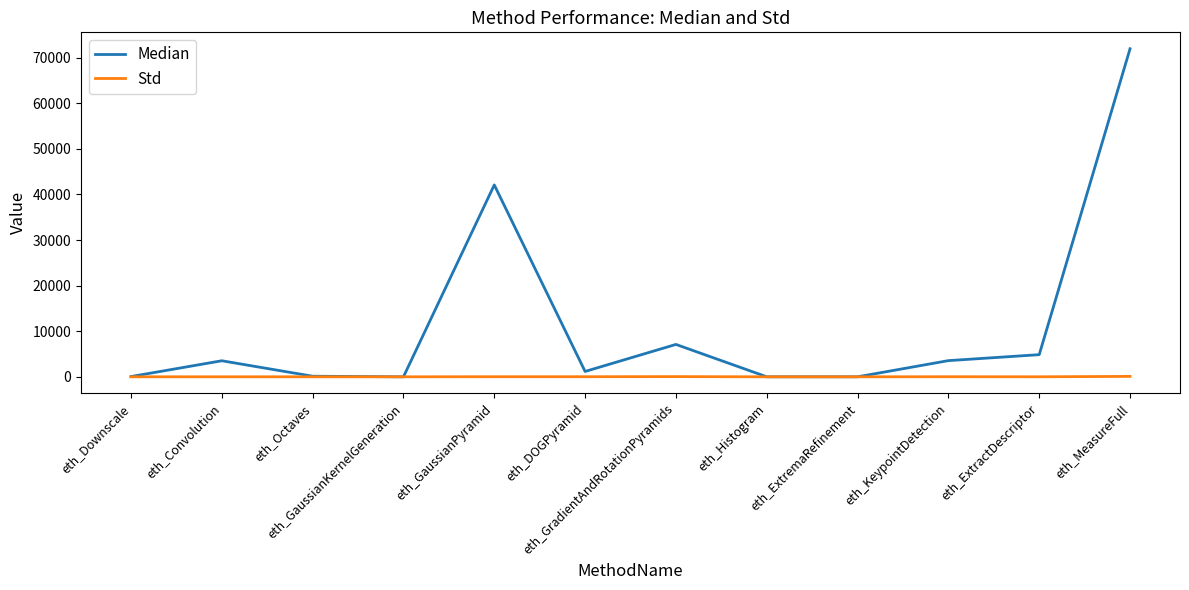

What is the greatest value displayed?

71947.0